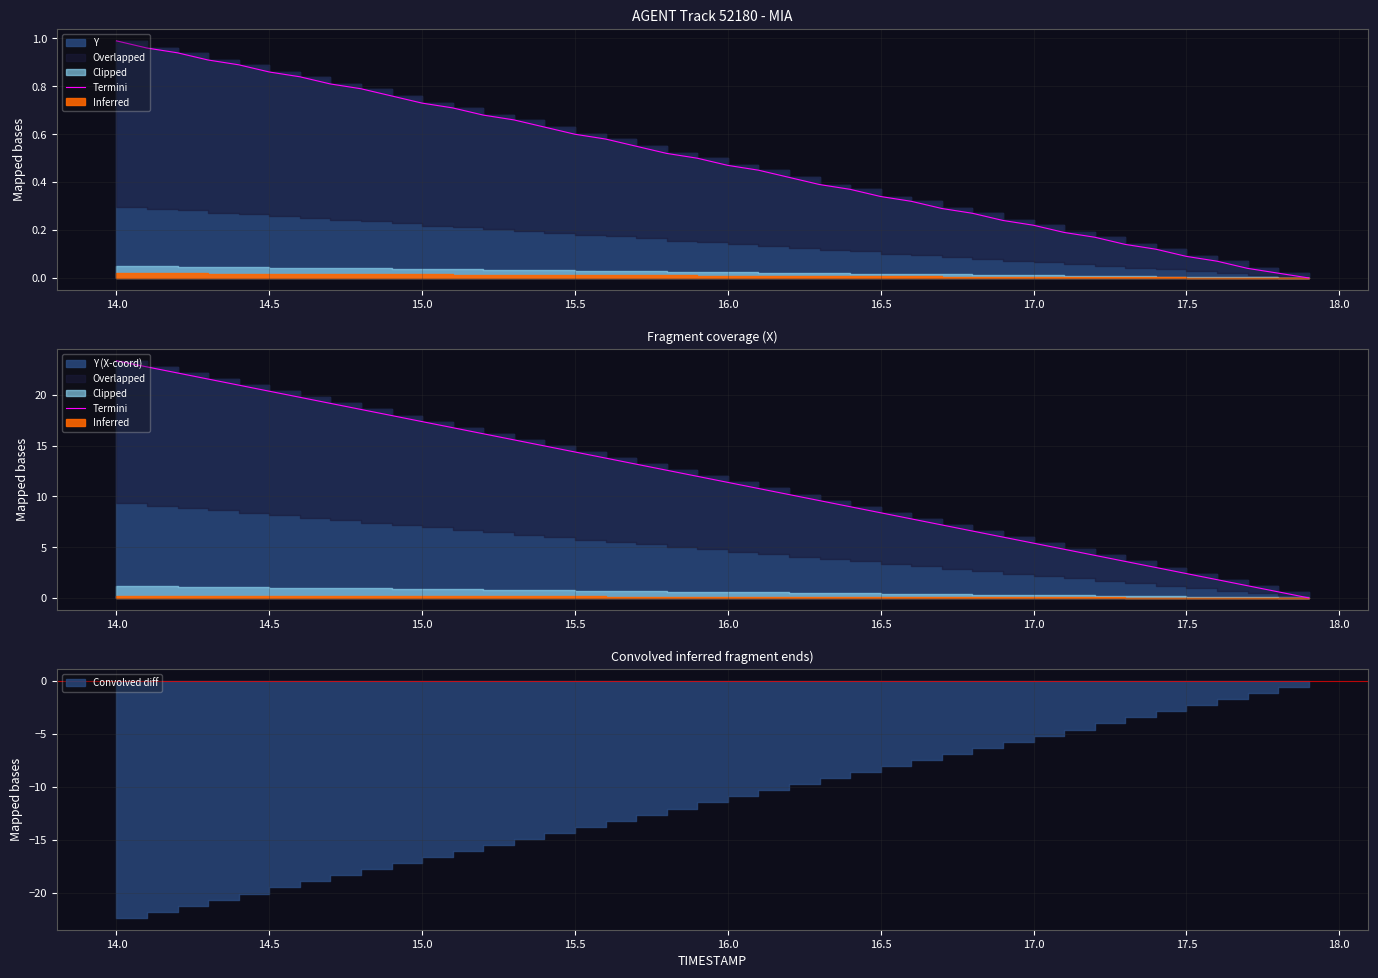

How many data points are above 11?

21